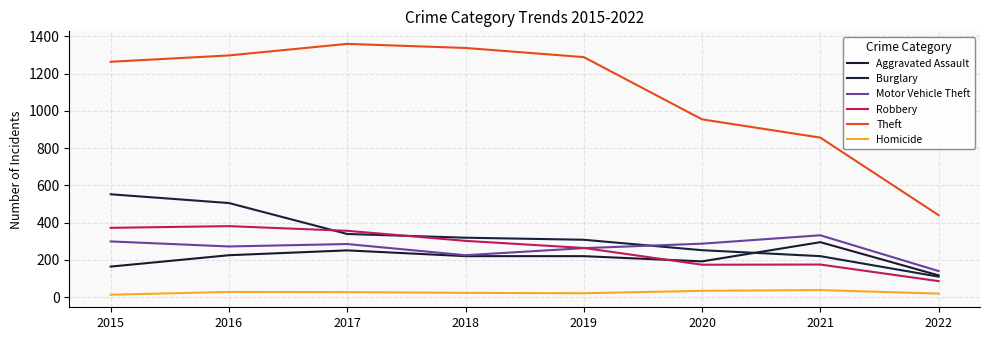

Which series has the largest total across all categories?

Theft